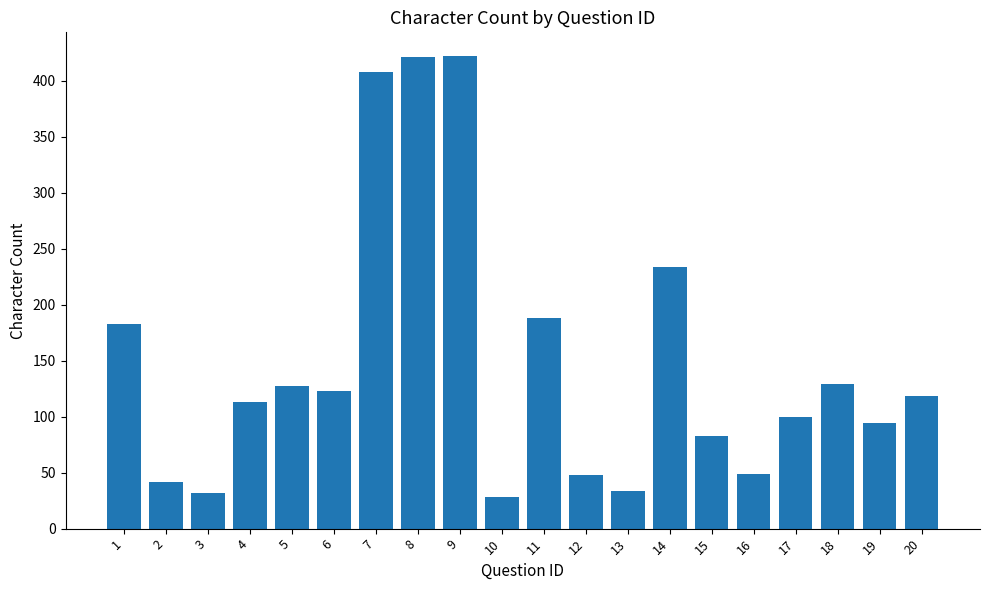

What is the sum of all values?

2976